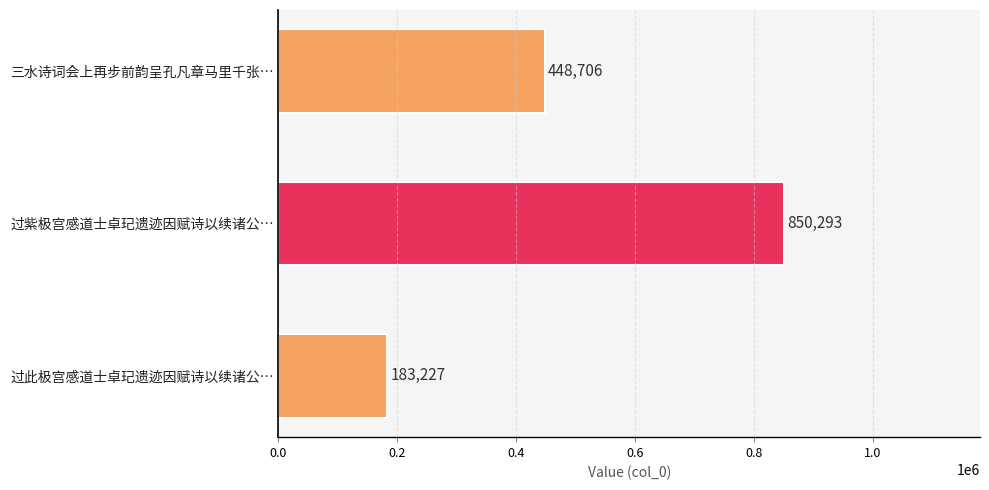

How many bars are there in total?

3